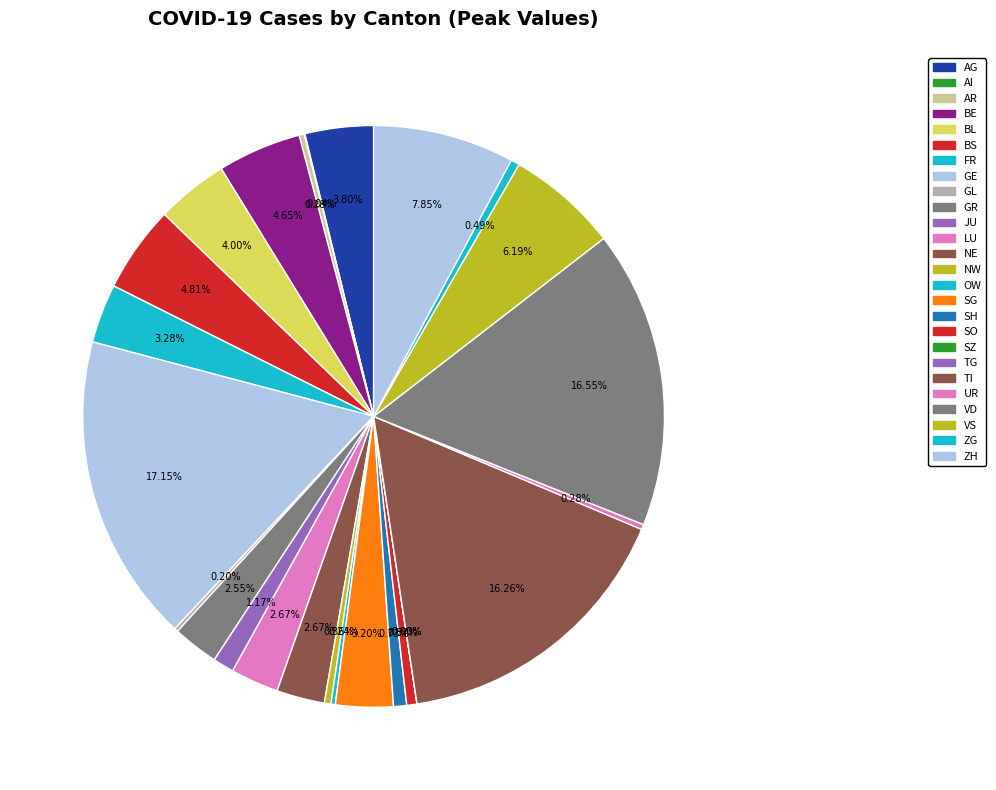

How much of the chart is everything except AI?

100.0%